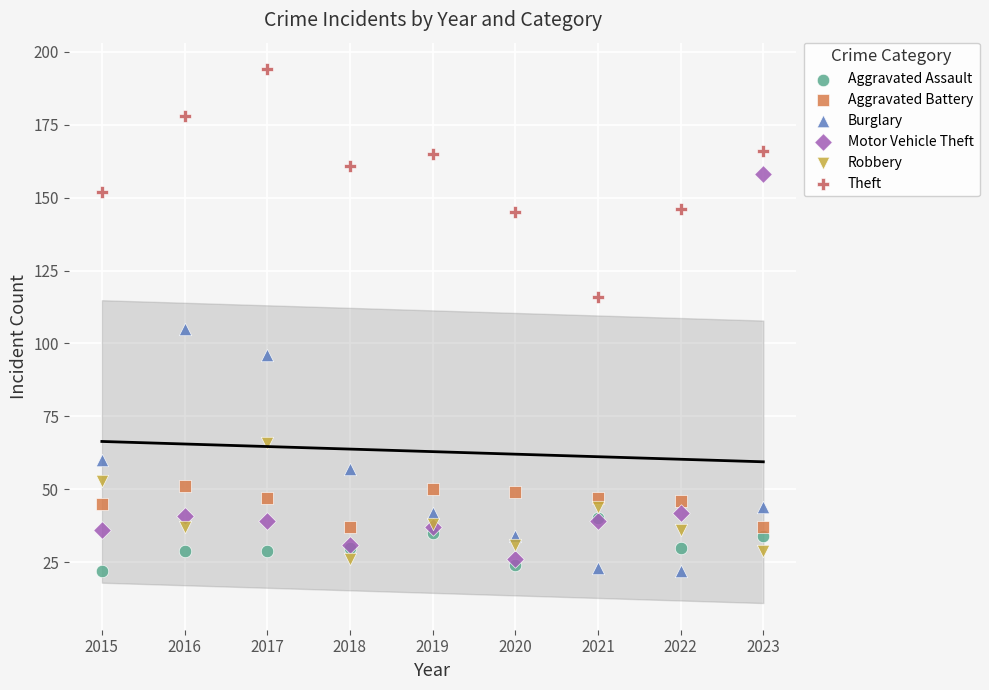

Which series reaches the maximum Y coordinate?

Theft